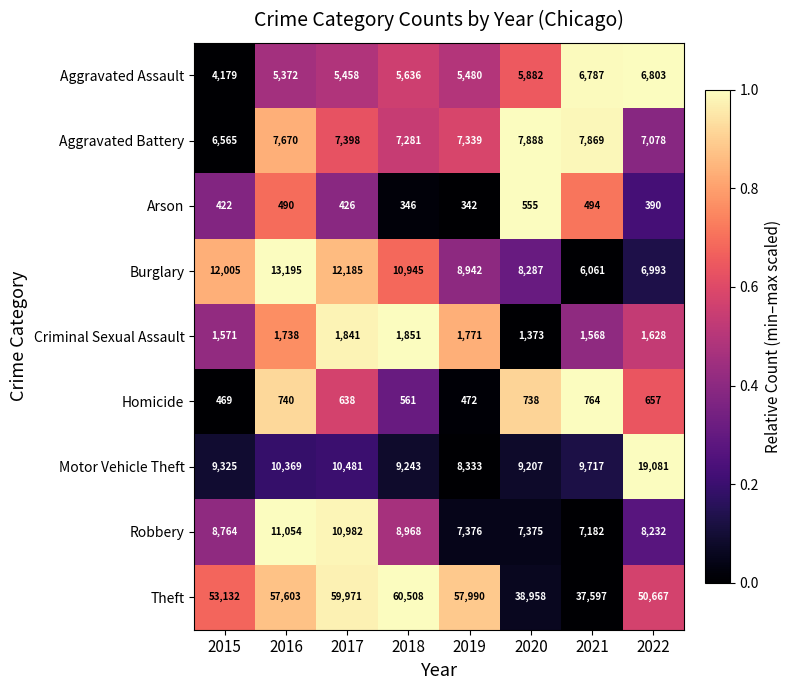

Rank the series at 2016 from lowest to highest value.

Arson, Homicide, Criminal Sexual Assault, Aggravated Assault, Aggravated Battery, Motor Vehicle Theft, Robbery, Burglary, Theft